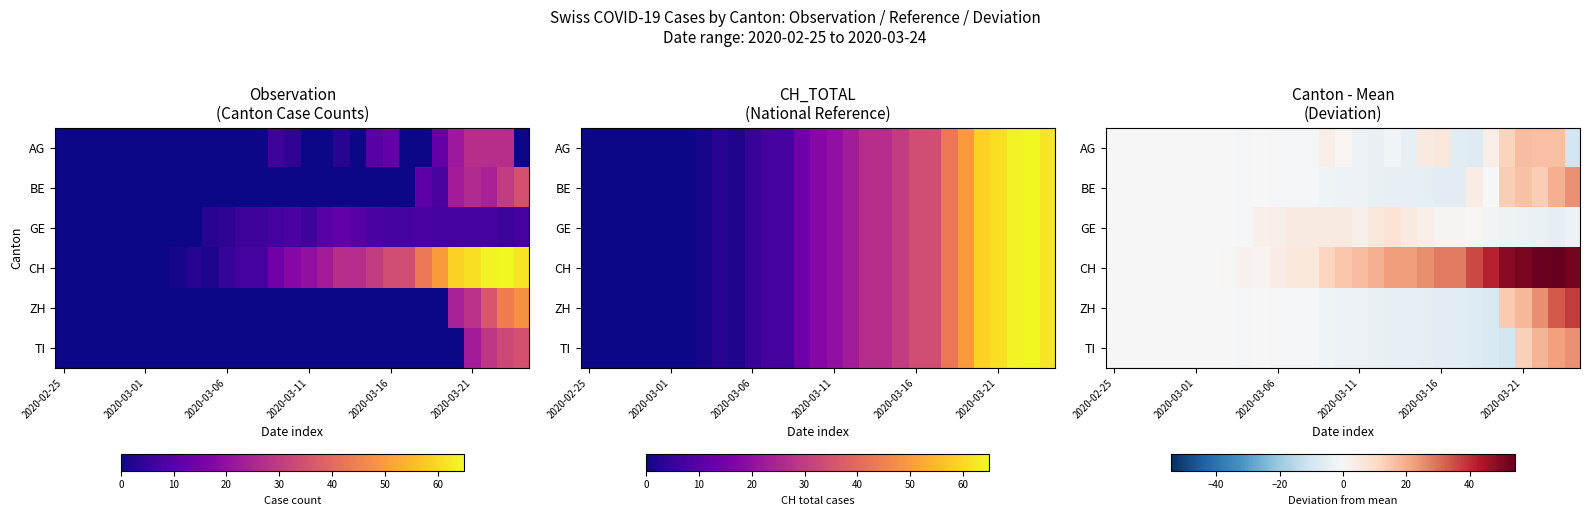

Between 13 and 8, which is larger?

13